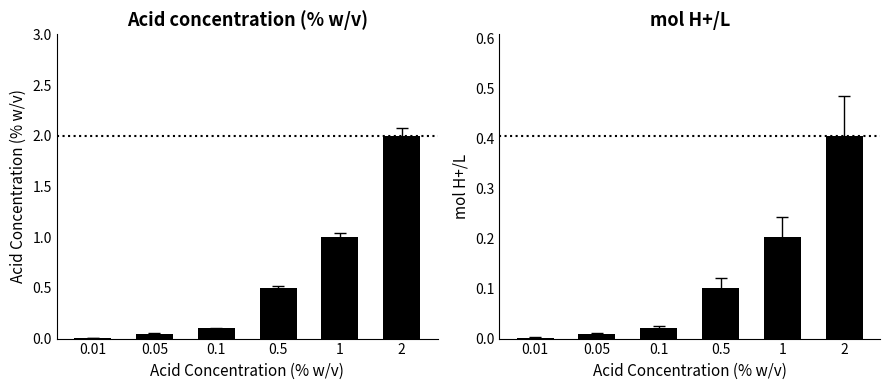

Which series has the largest total across all categories?

Acid concentration (% w/v)